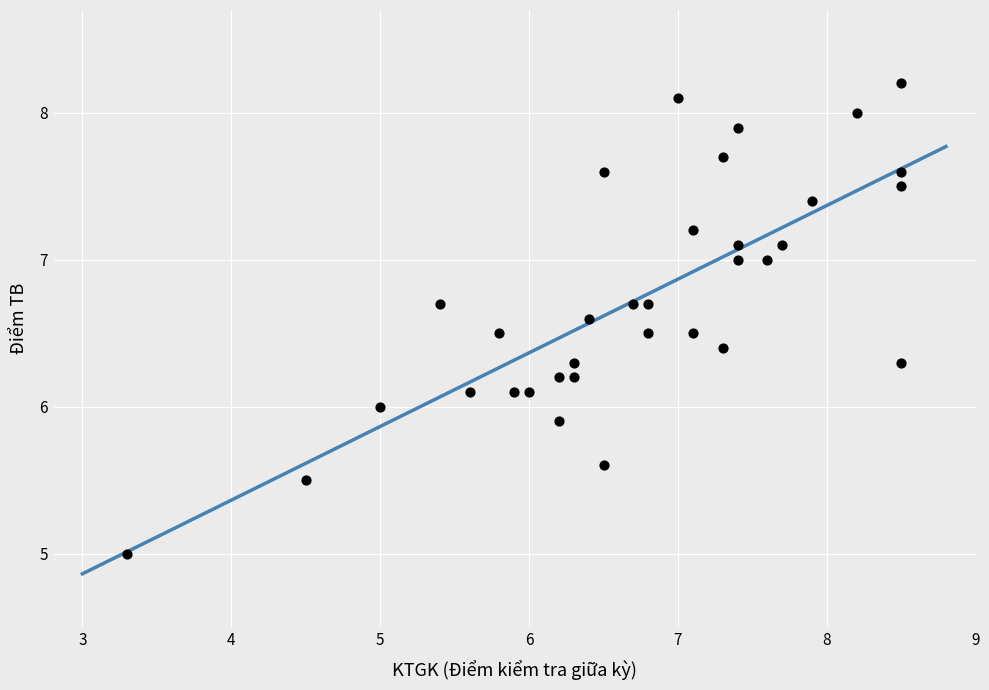

What is the range of X values (max minus min)?

5.2